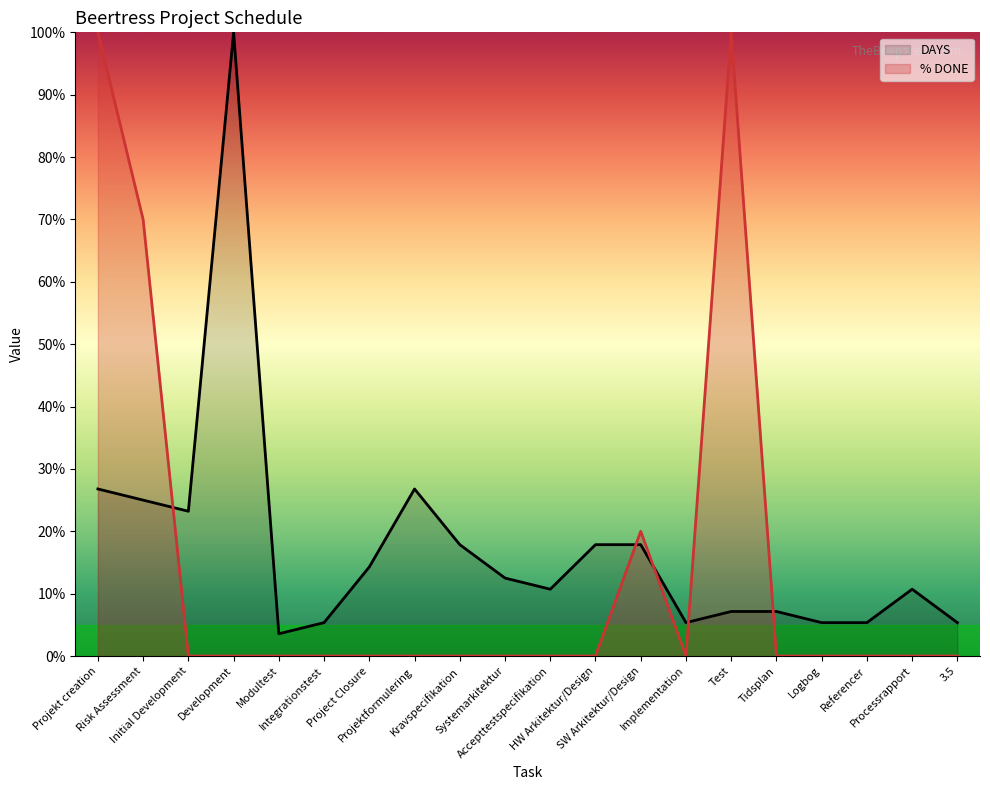

What are all the series names shown in the legend?

DAYS, % DONE